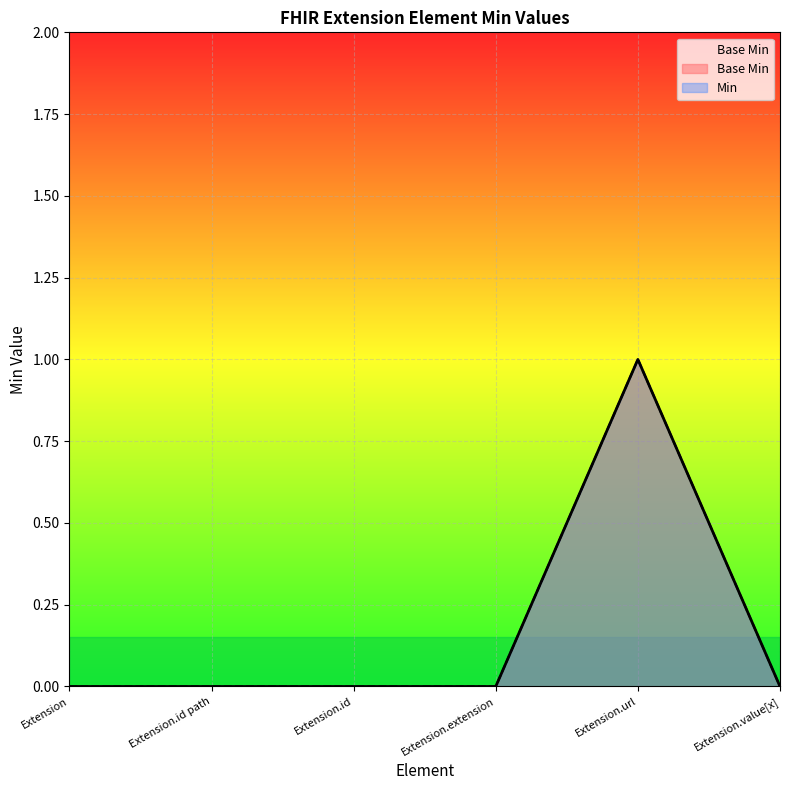

How many values exceed 0?

1